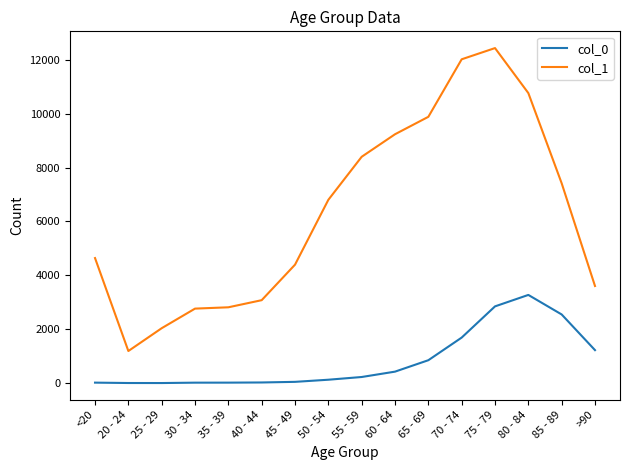

True or false: col_1 has more than 0 interior local peaks.

True